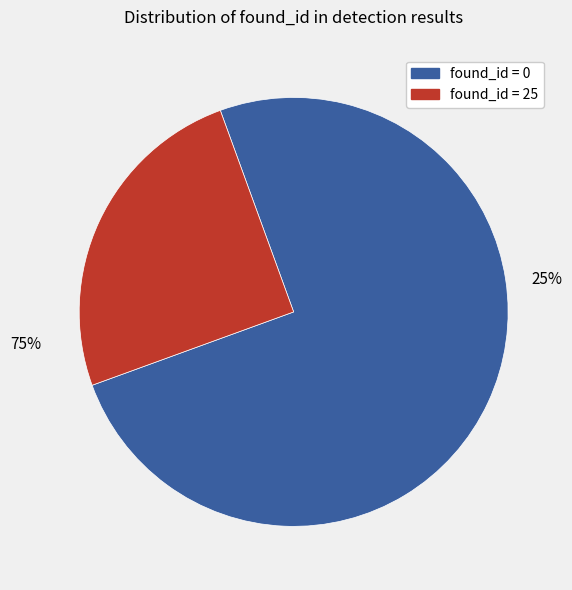

Count the number of slices in the pie.

2